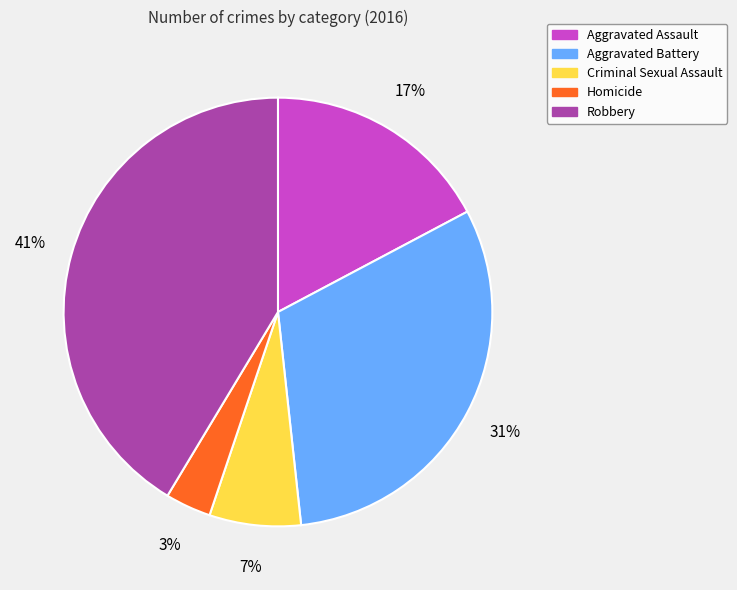

What is the largest slice in the pie chart?

Robbery